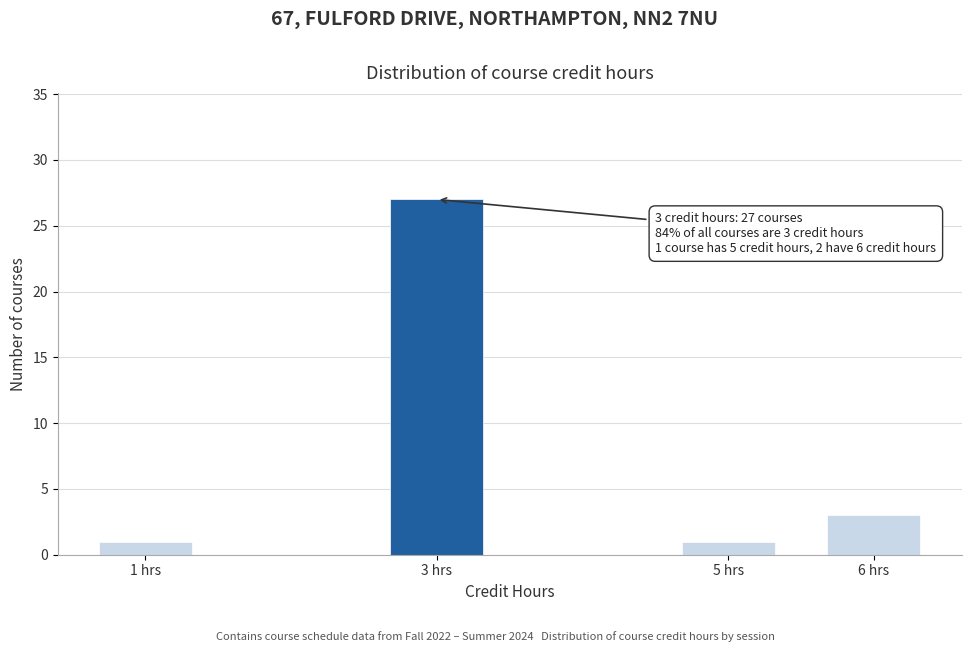

Reading left to right, list all the values displayed in this chart.

1 hrs=1	3 hrs=27	5 hrs=1	6 hrs=3